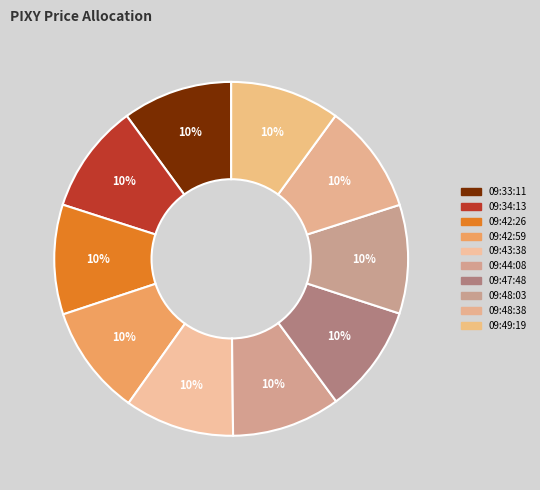

How many slices are in this pie chart?

10